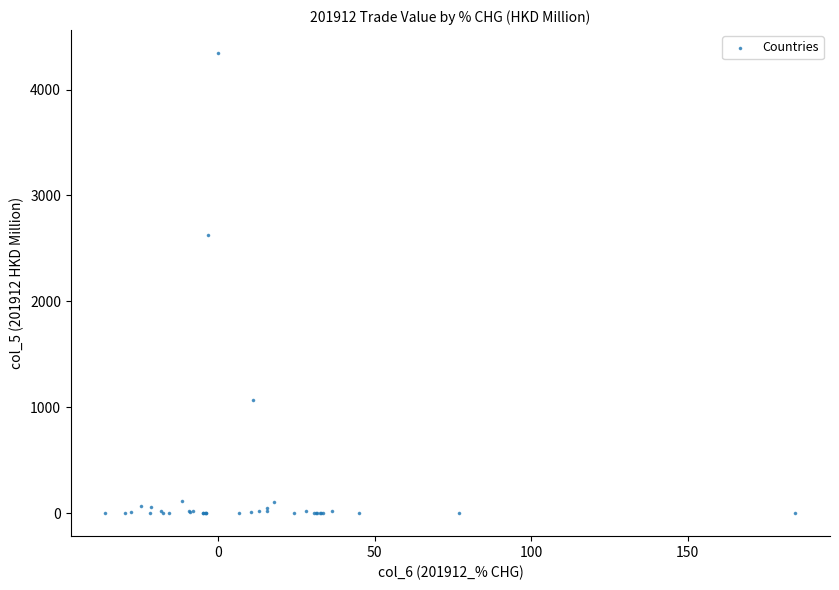

What Y value in the scatter plot is closest to 2172?

2624.3